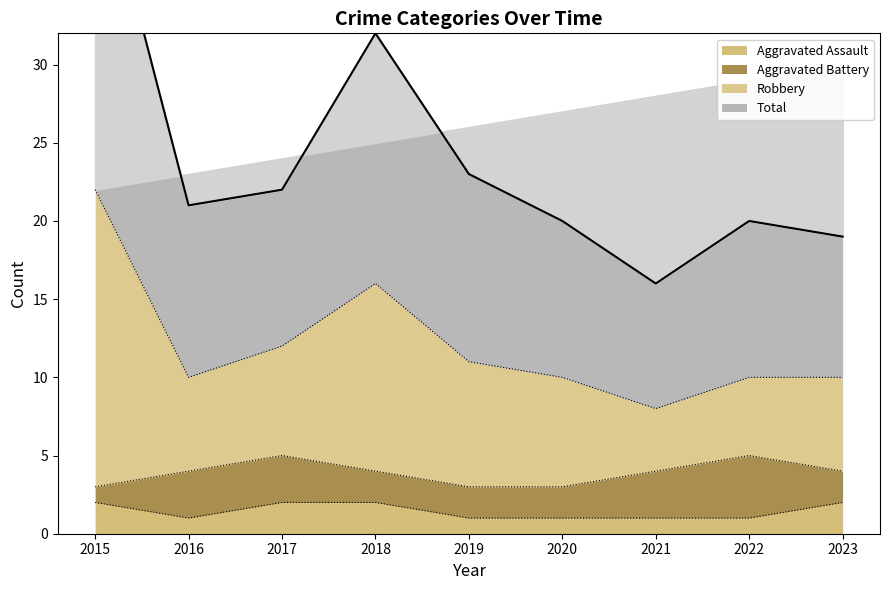

What is the value of the Total point at the 8th from the left?

20